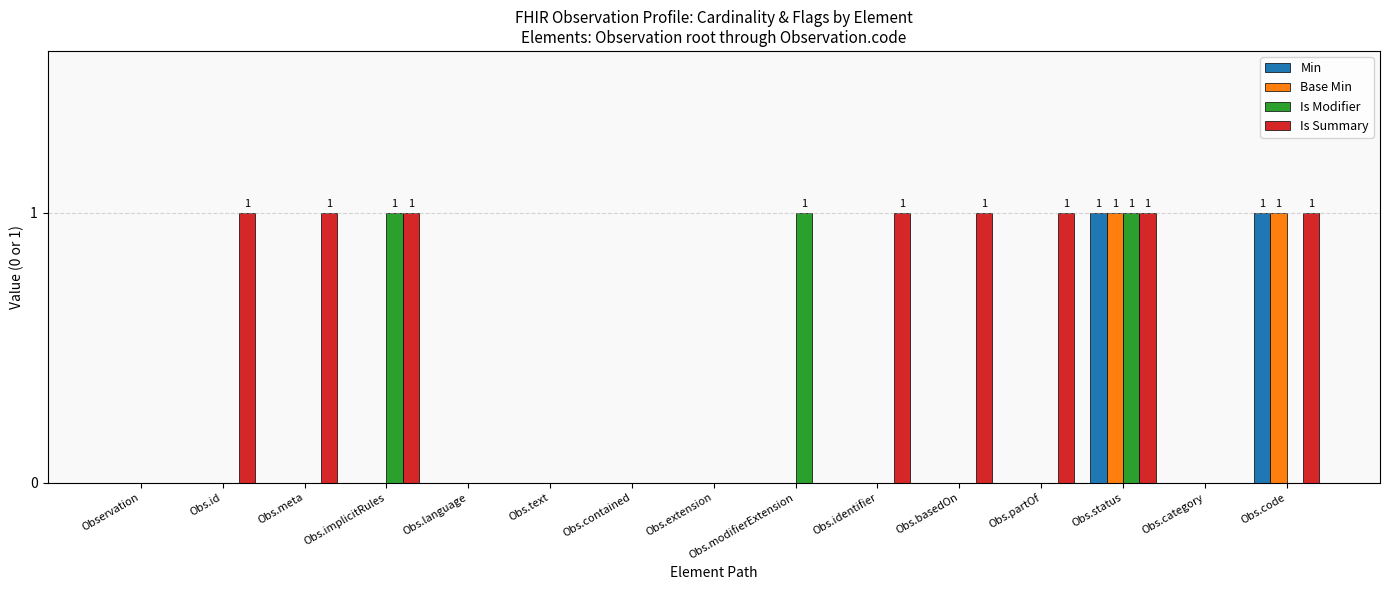

What are all the series names shown in the legend?

Min, Base Min, Is Modifier, Is Summary